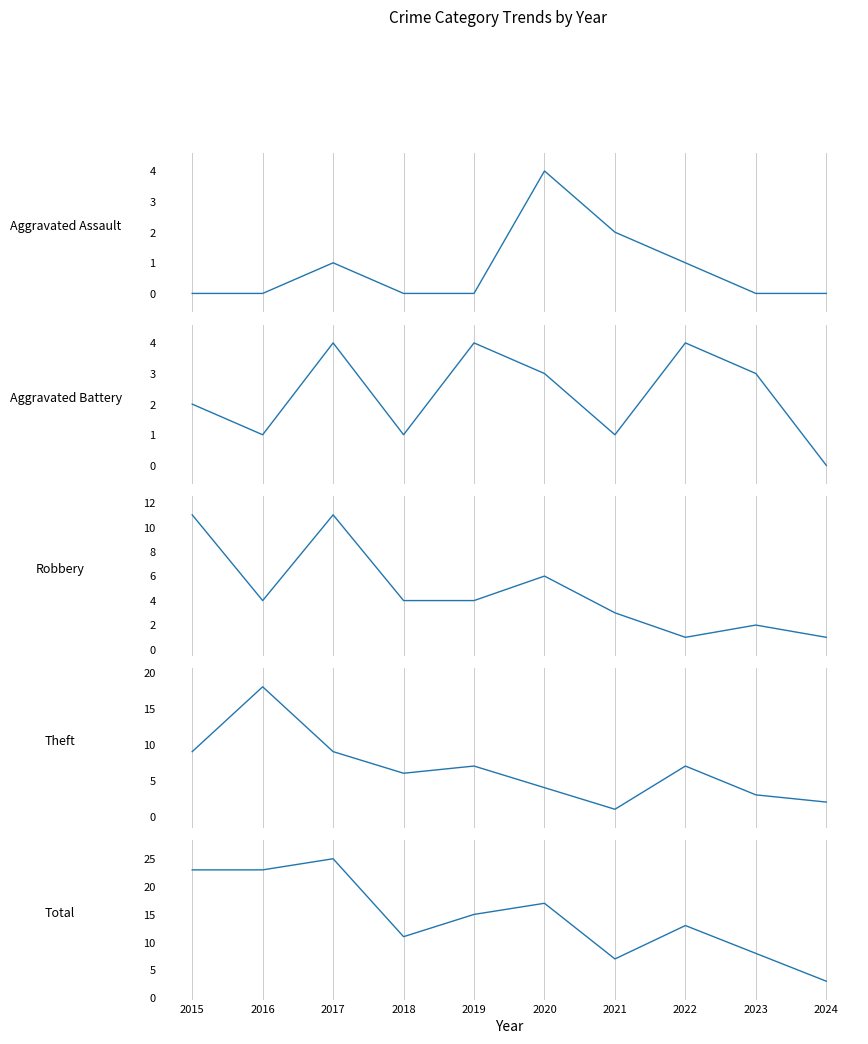

What is the spread (max minus min) of values at 2019?

15